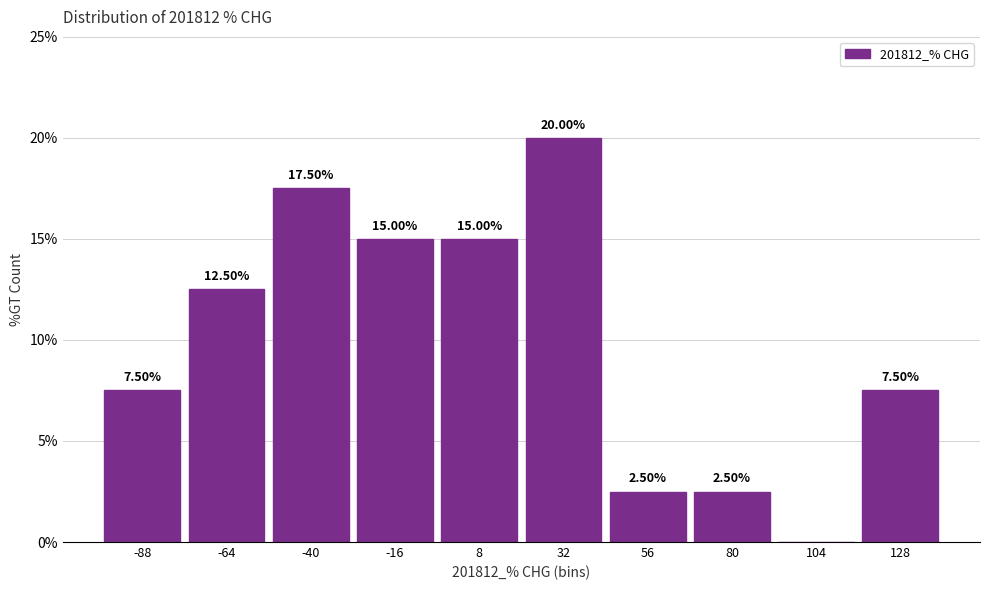

Over which range of the x-axis is the bar tallest?

20 to 45